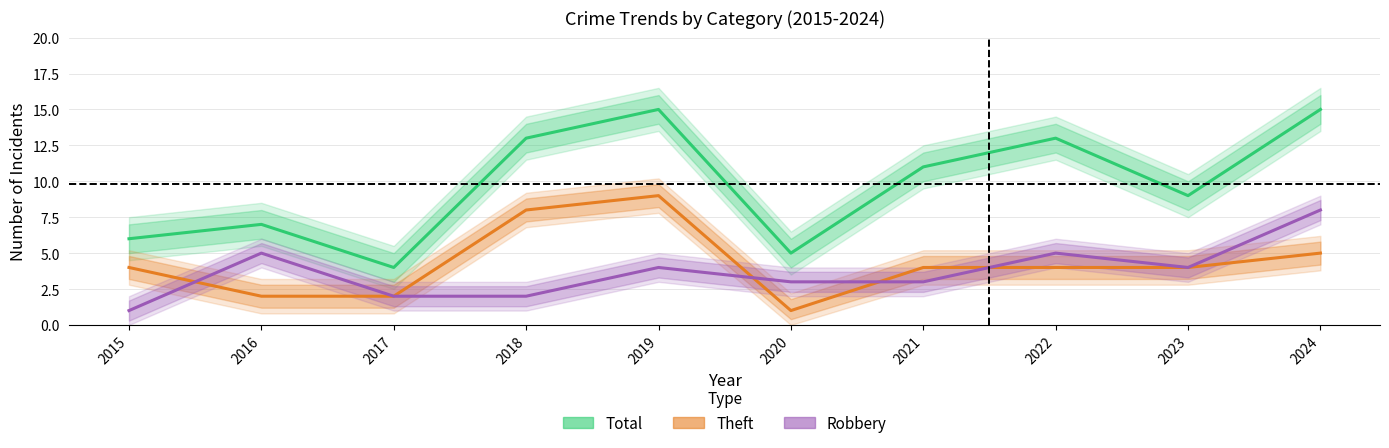

At which category does Theft reach its first local valley?

2020